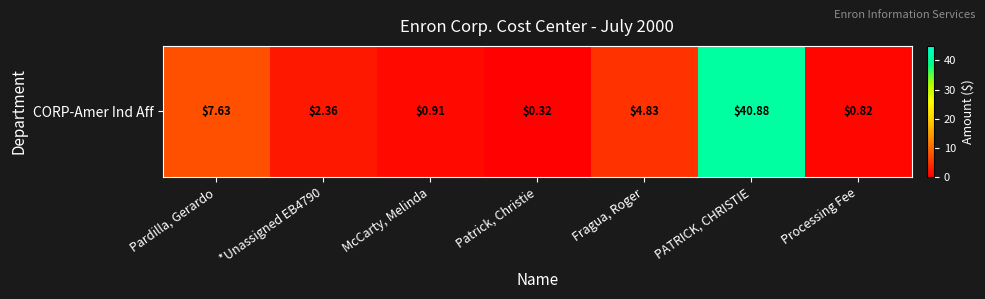

How many data points are less than 2?

3